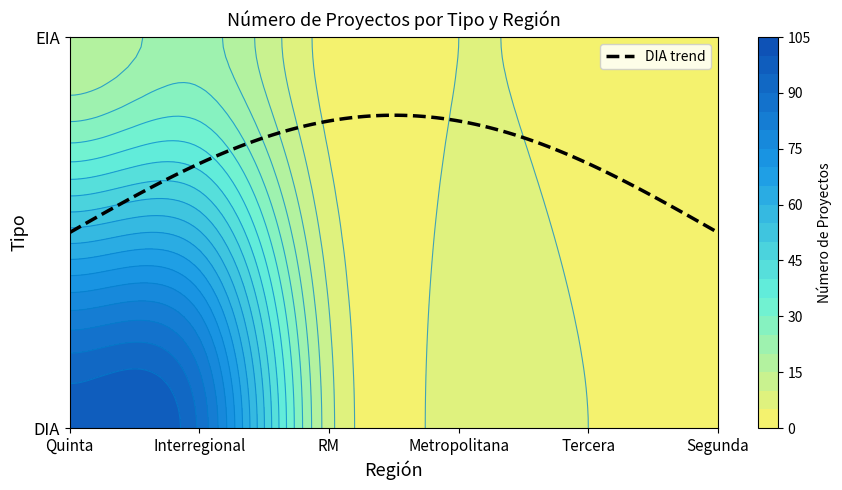

Reading left to right, what are all the values shown in this chart?

DIA: 98	89	12	8	5	4
EIA: 15	22	3	5	2	1